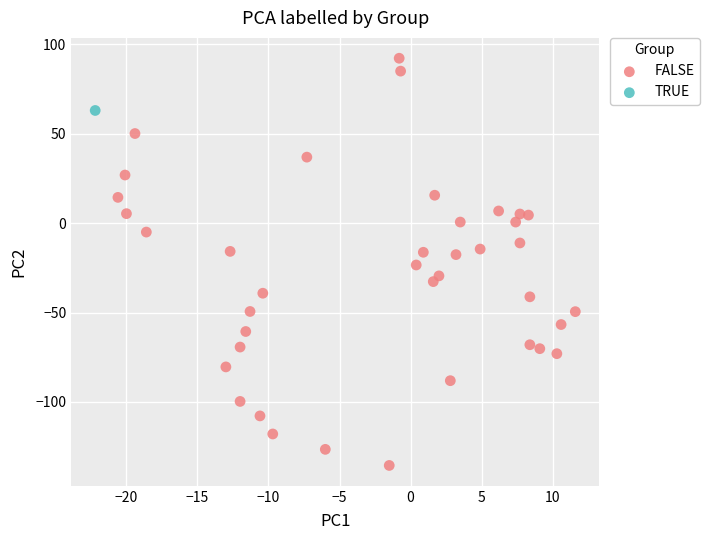

What are all the series names shown in the legend?

FALSE, TRUE